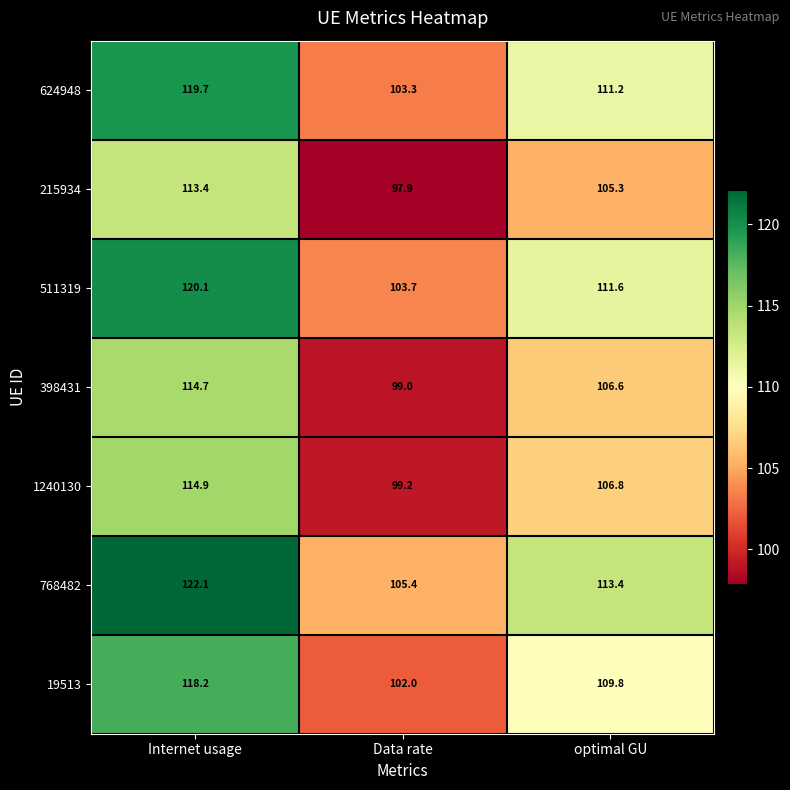

True or false: 511319 has a value of 111.6 at optimal GU.

True